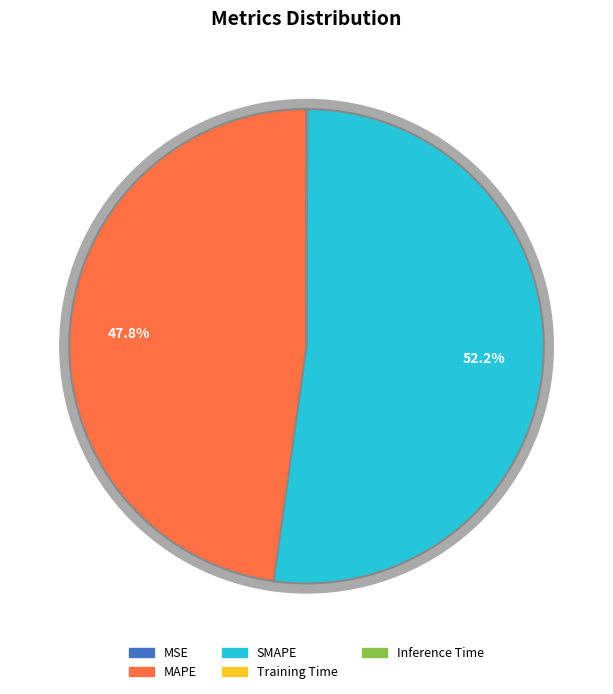

What is the largest slice in the pie chart?

SMAPE